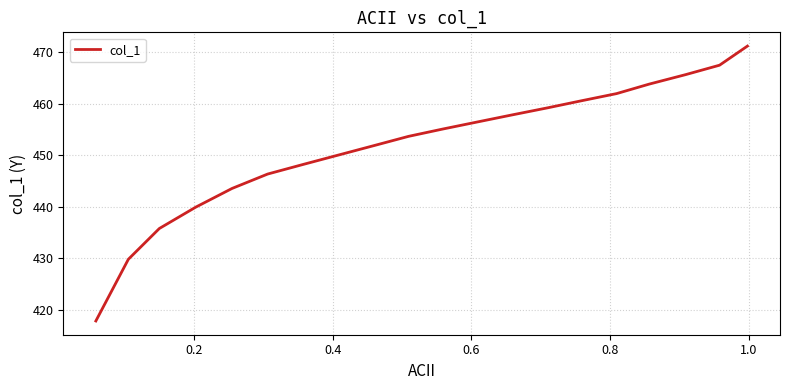

What is the average value?

451.8